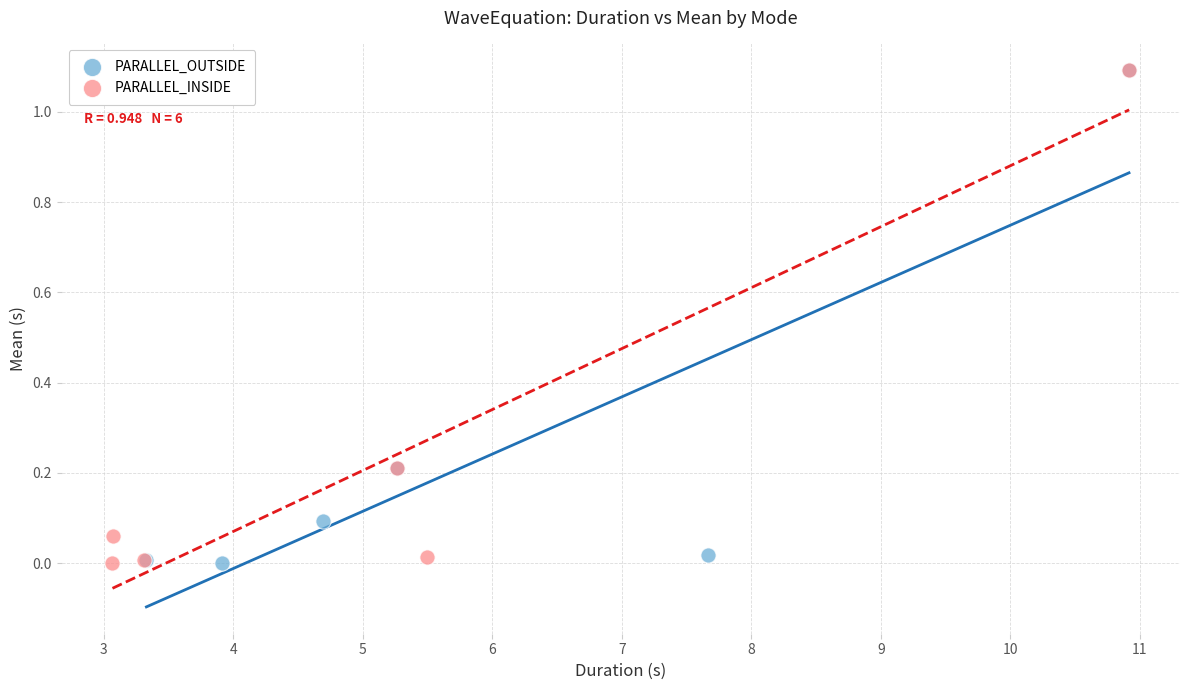

Which series has the widest spread of Y values?

PARALLEL_INSIDE